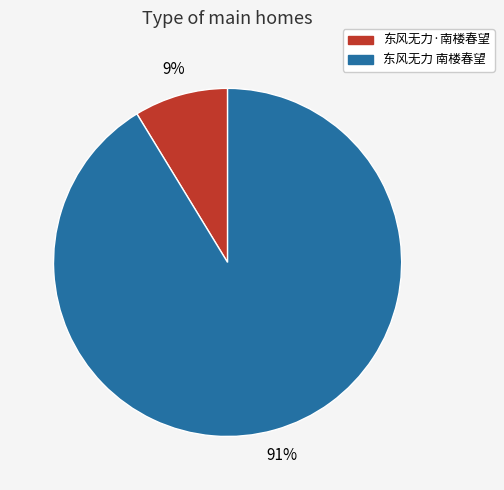

Which has a higher value, 东风无力 南楼春望 or 东风无力·南楼春望?

东风无力 南楼春望